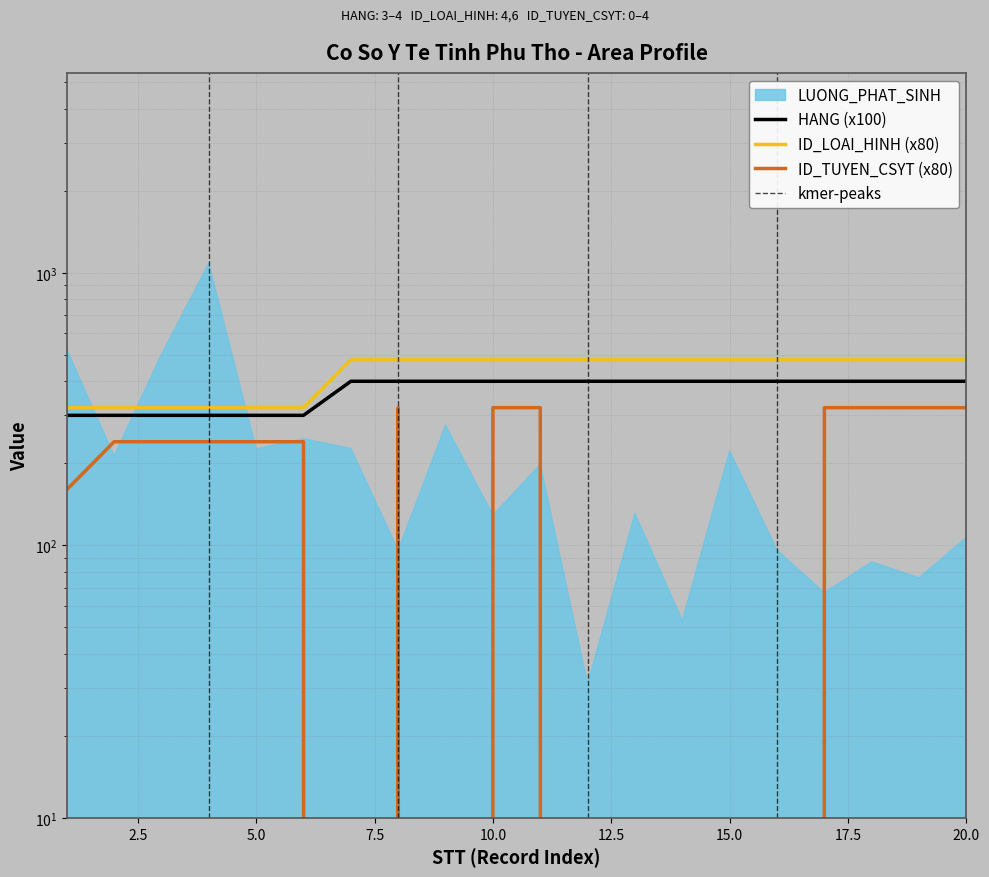

What is the difference between the maximum and minimum values in the ID_LOAI_HINH series?

160